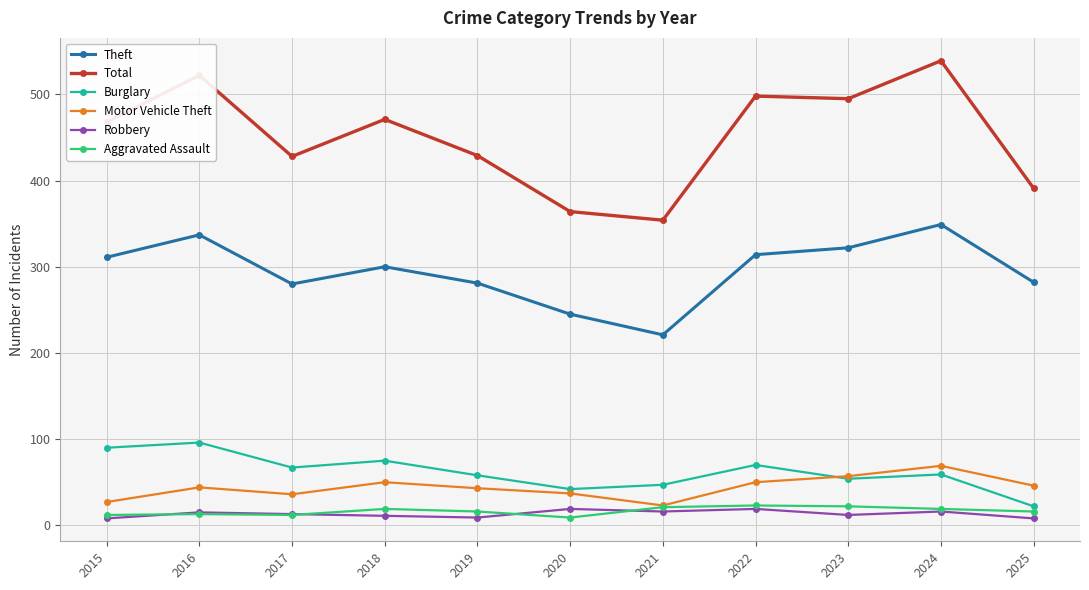

What is the lowest value of the Theft series?

221